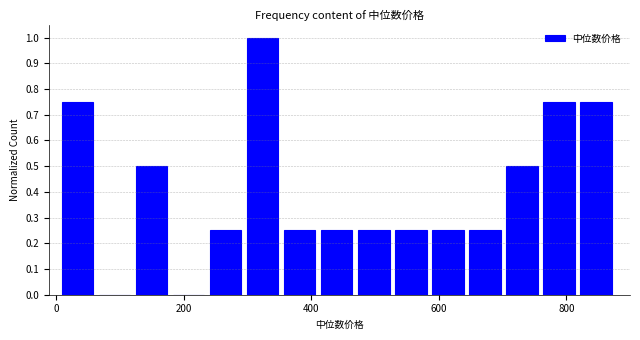

Read against the x-axis, roughly where is the centre of the tallest bar?

320